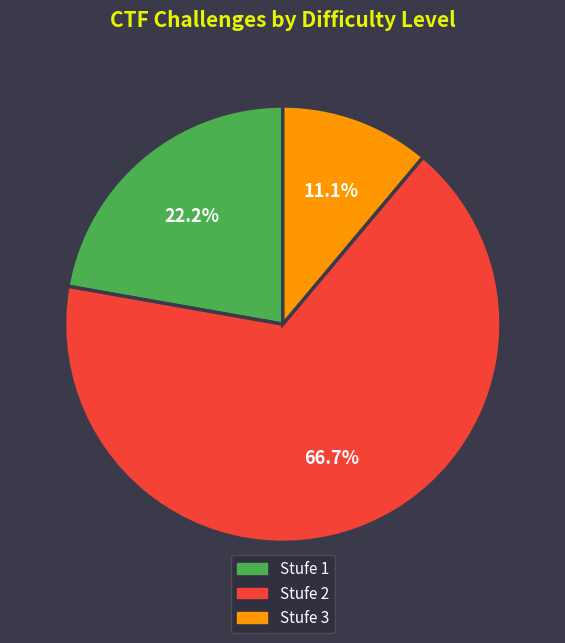

Is Stufe 1 the majority of the pie?

No